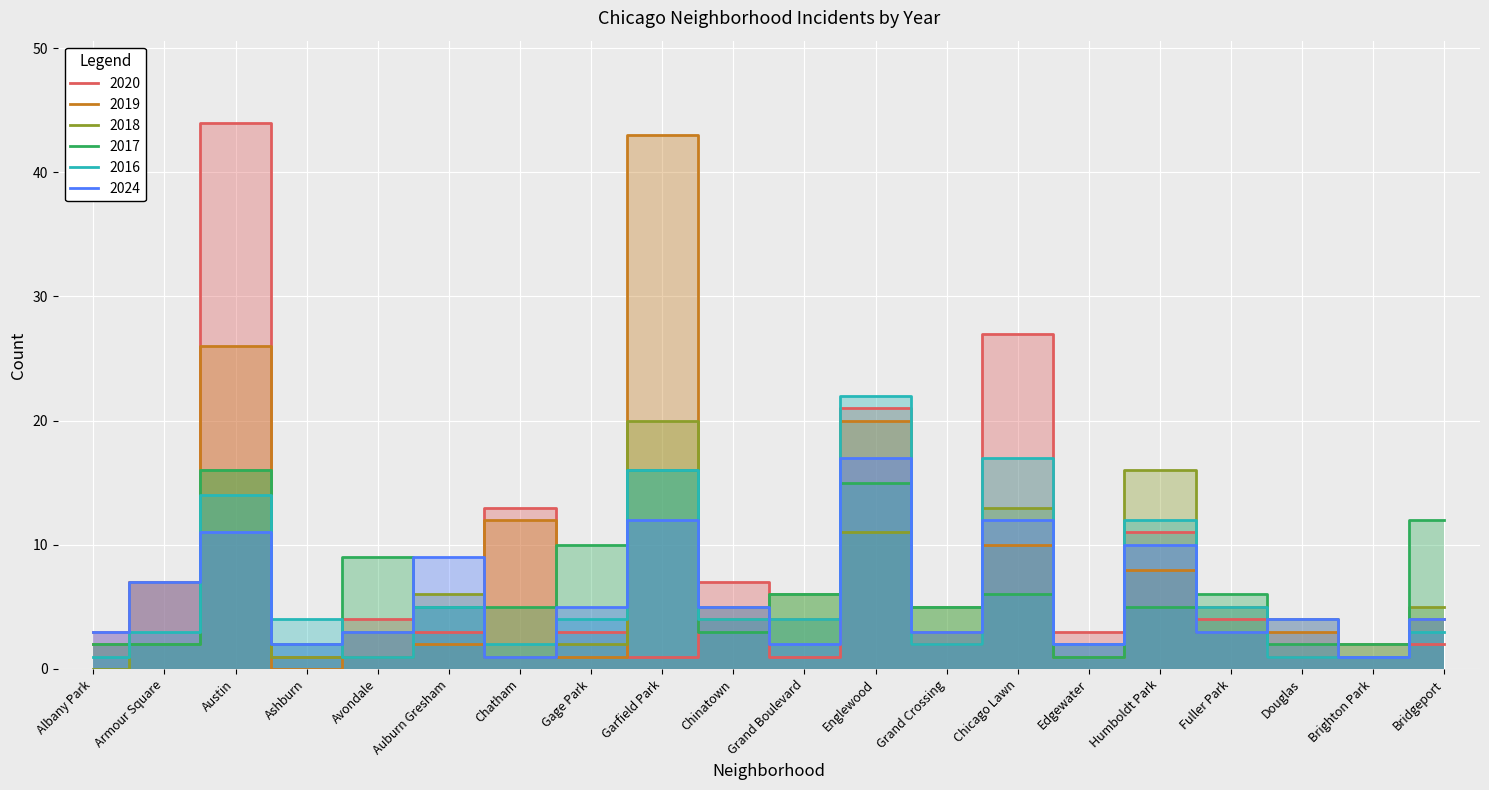

What is the difference between the highest and lowest values at Bridgeport?

10